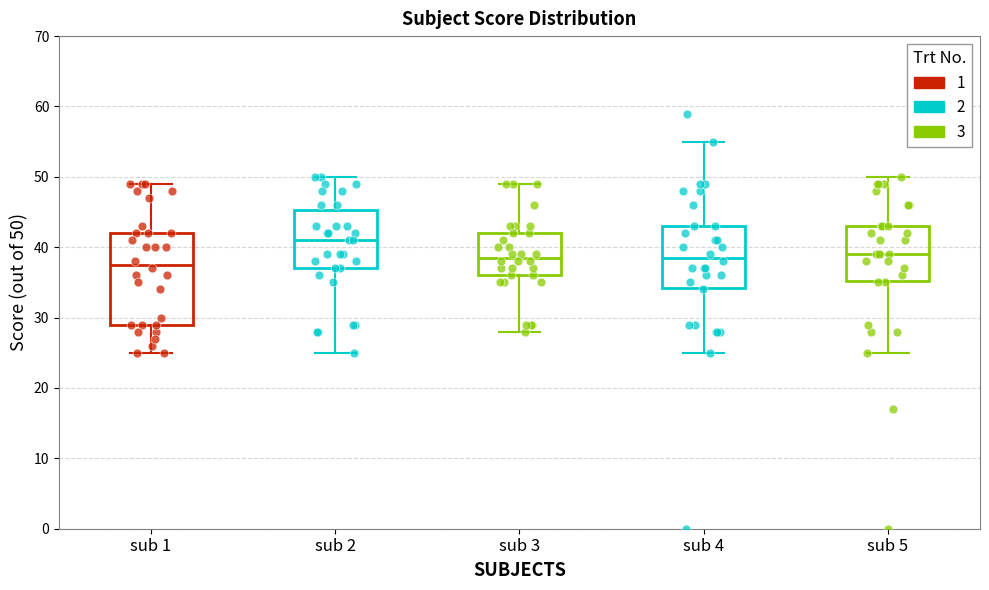

Which box is the tallest, from its lower edge to its upper edge?

sub 1